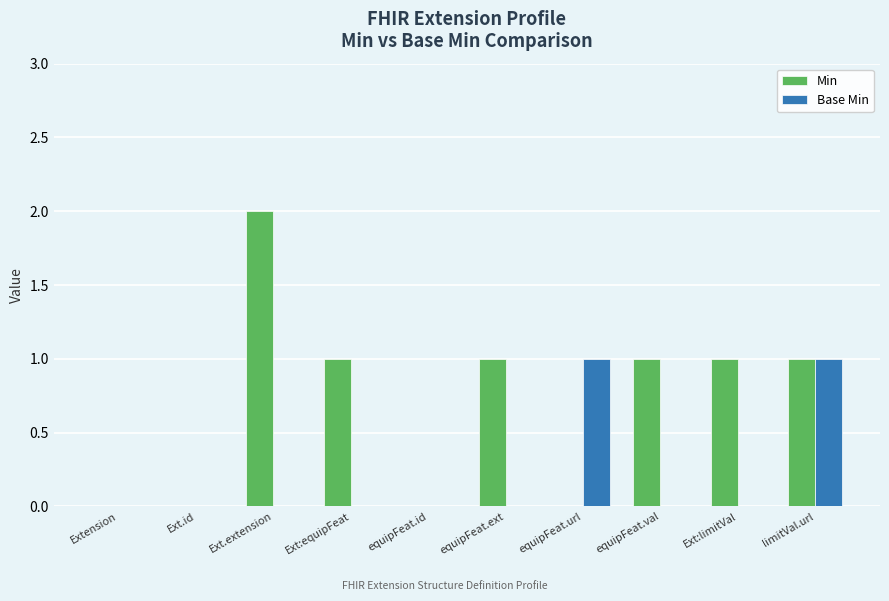

Which series changed the most between Ext.extension and equipFeat.url?

Min